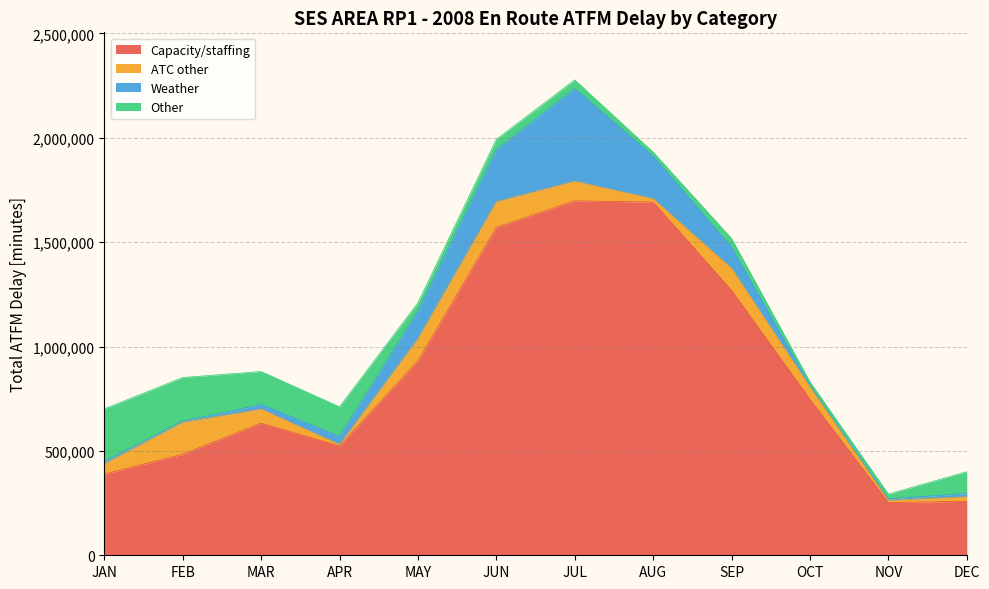

How many lines are shown in the chart?

4